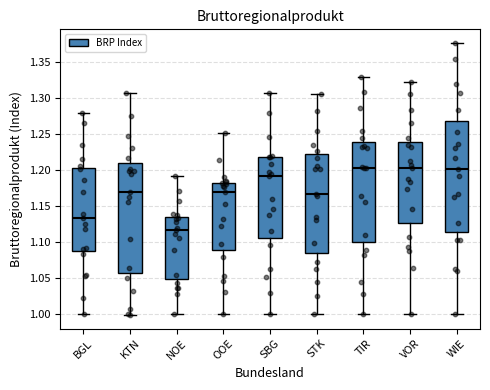

Reading left to right, read every box against the y-axis: the position of its median line, the range the box covers, and the ends of its whiskers. The values are not printed on the chart, so give them approximately, as read against the axis.

BGL: median 1.135, box 1.085 to 1.205, whiskers 1.000 to 1.280
KTN: median 1.170, box 1.055 to 1.210, whiskers 1.000 to 1.305
NOE: median 1.115, box 1.050 to 1.135, whiskers 1.000 to 1.190
OOE: median 1.170, box 1.090 to 1.185, whiskers 1.000 to 1.250
SBG: median 1.190, box 1.105 to 1.220, whiskers 1.000 to 1.305
STK: median 1.165, box 1.085 to 1.220, whiskers 1.000 to 1.305
TIR: median 1.205, box 1.100 to 1.240, whiskers 1.000 to 1.330
VOR: median 1.205, box 1.125 to 1.240, whiskers 1.000 to 1.325
WIE: median 1.200, box 1.115 to 1.270, whiskers 1.000 to 1.375